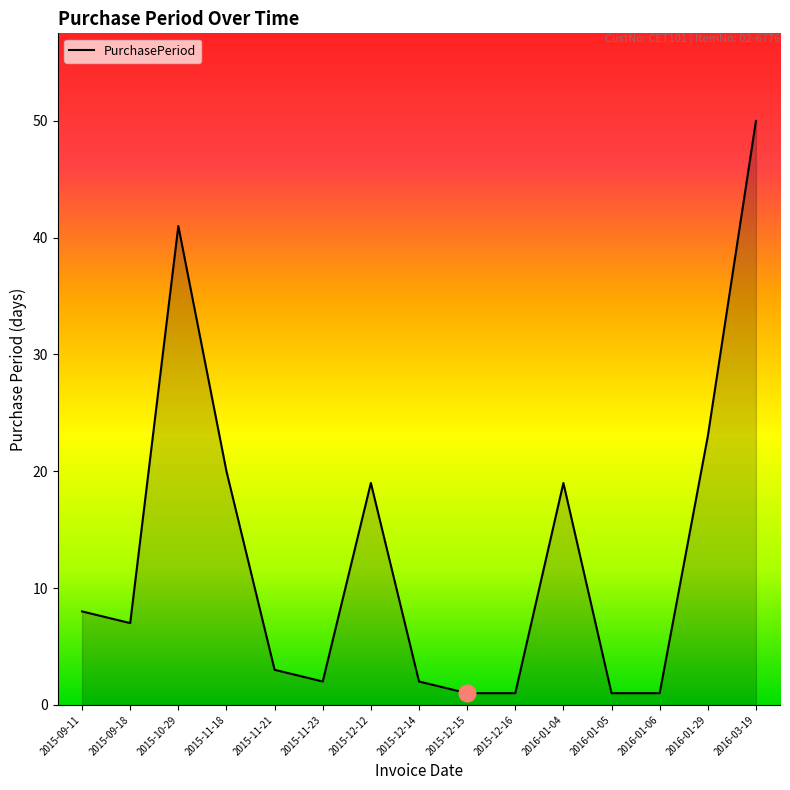

What is the maximum value shown in the chart?

50